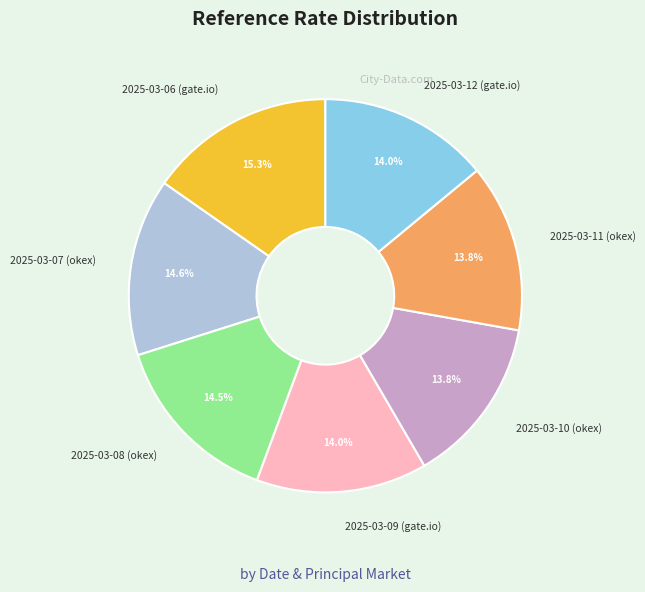

The 2025-03-06 (gate.io) slice represents 15% of the pie. True or false?

True